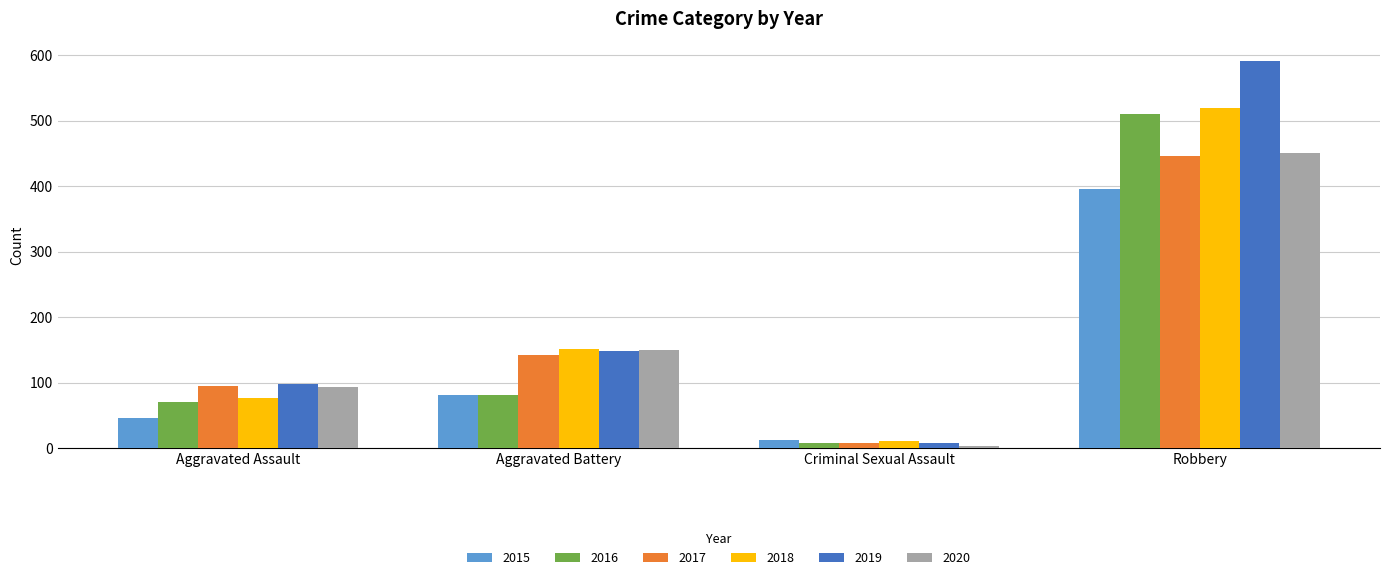

Reading left to right, what are all the values shown in this chart?

2015: Aggravated Assault=46	Aggravated Battery=82	Criminal Sexual Assault=12	Robbery=395
2016: Aggravated Assault=71	Aggravated Battery=82	Criminal Sexual Assault=8	Robbery=510
2017: Aggravated Assault=95	Aggravated Battery=142	Criminal Sexual Assault=8	Robbery=446
2018: Aggravated Assault=77	Aggravated Battery=152	Criminal Sexual Assault=11	Robbery=519
2019: Aggravated Assault=98	Aggravated Battery=148	Criminal Sexual Assault=8	Robbery=591
2020: Aggravated Assault=94	Aggravated Battery=150	Criminal Sexual Assault=3	Robbery=450